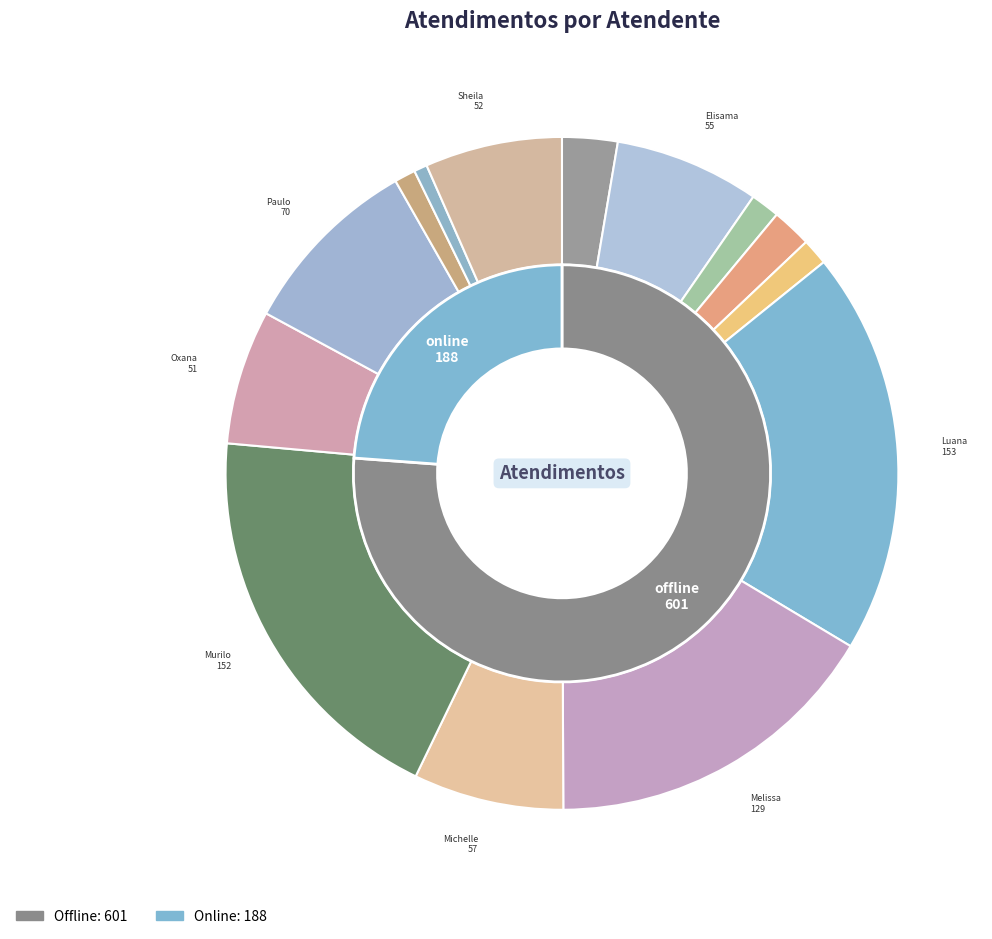

To the nearest percent, what is the combined percentage of João Eduardo Simplicio de Lima and Luana Cristine Sa dos Santos?

21%